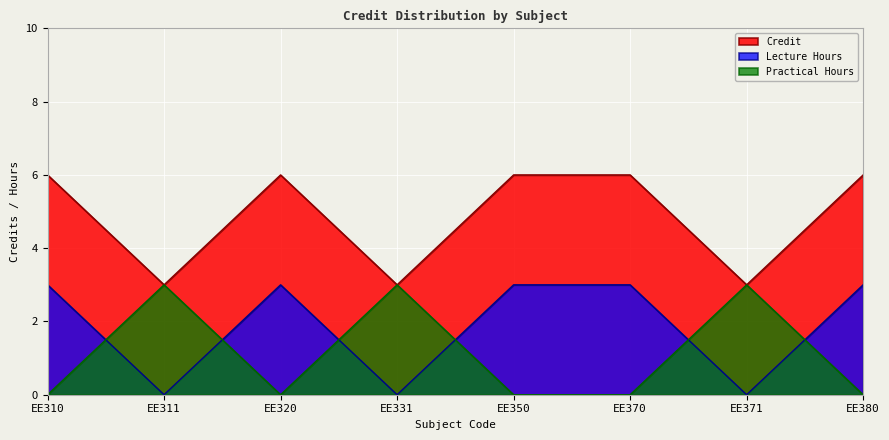

What is the difference between the Credit values at EE371 and EE350?

3